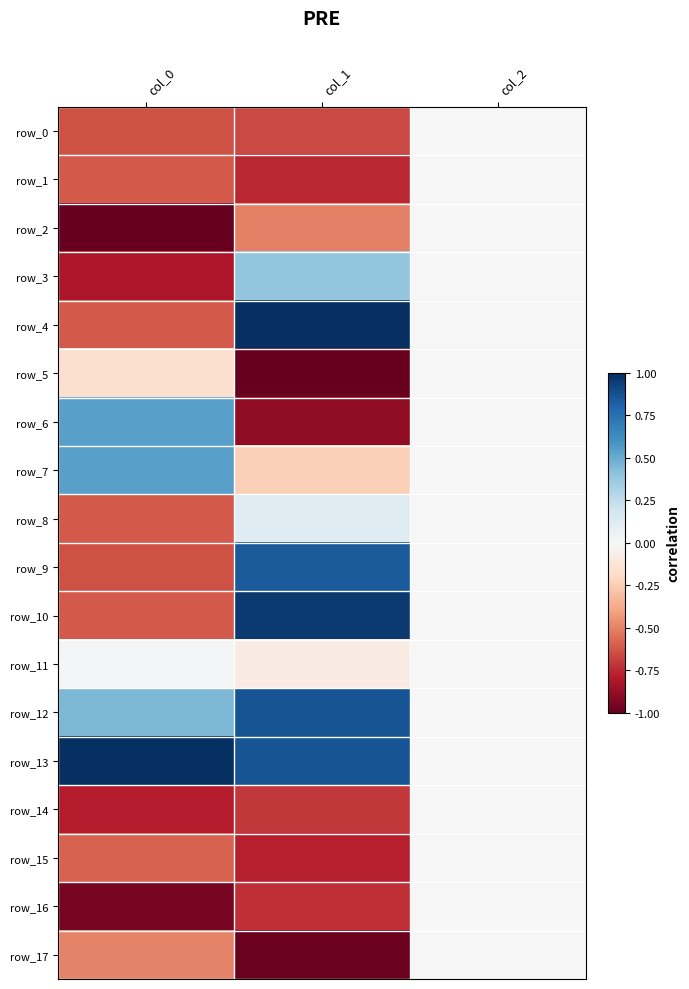

List the series in order of their peak value, lowest first.

row_0, row_1, row_2, row_5, row_14, row_15, row_16, row_17, row_11, row_8, row_3, row_6, row_7, row_9, row_12, row_10, row_4, row_13